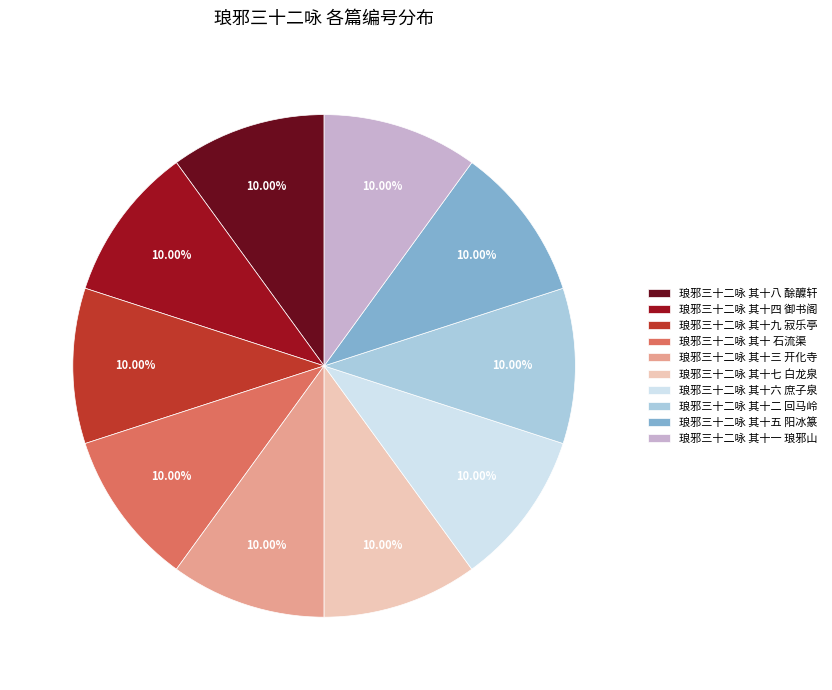

Approximately how many times larger is the value at 琅邪三十二咏 其十六 庶子泉 compared to 琅邪三十二咏 其十三 开化寺?

1.0